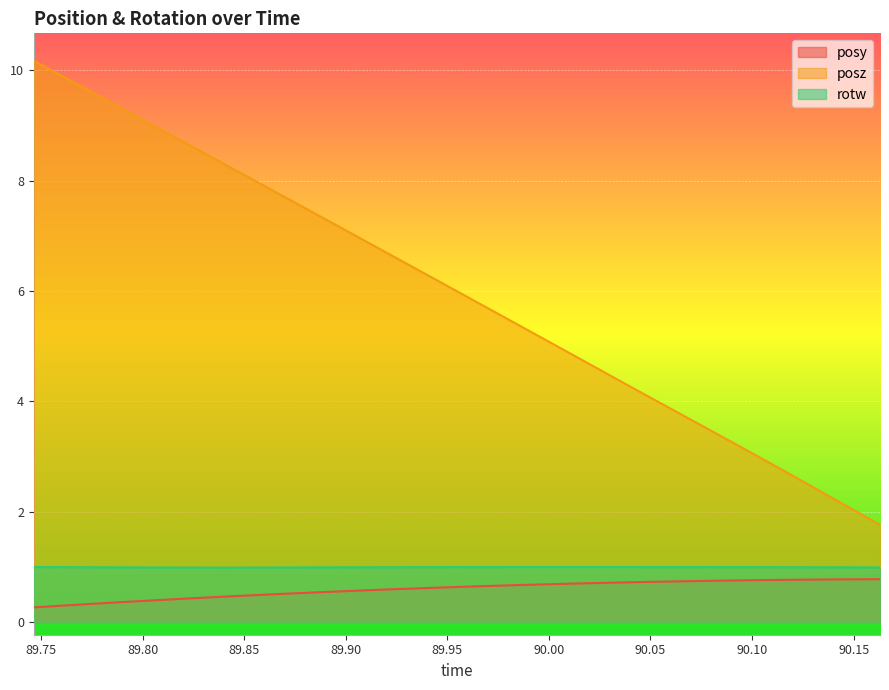

Reading right to left, list all the values displayed in this chart.

posy: 0.8	0.8	0.8	0.8	0.8	0.8	0.8	0.7	0.7	0.7	0.7	0.7	0.7	0.7	0.7	0.6	0.6	0.6	0.6	0.6	0.5	0.5	0.5	0.5	0.4	0.4	0.4	0.4	0.3	0.3	0.3
posz: 1.8	2.0	2.3	2.6	2.9	3.2	3.5	3.8	4.0	4.3	4.6	4.9	5.2	5.4	5.7	6.0	6.3	6.6	6.8	7.1	7.4	7.7	8.0	8.2	8.5	8.8	9.1	9.3	9.6	9.9	10.2
rotw: 1.0	1.0	1.0	1.0	1.0	1.0	1.0	1.0	1.0	1.0	1.0	1.0	1.0	1.0	1.0	1.0	1.0	1.0	1.0	1.0	1.0	1.0	1.0	1.0	1.0	1.0	1.0	1.0	1.0	1.0	1.0